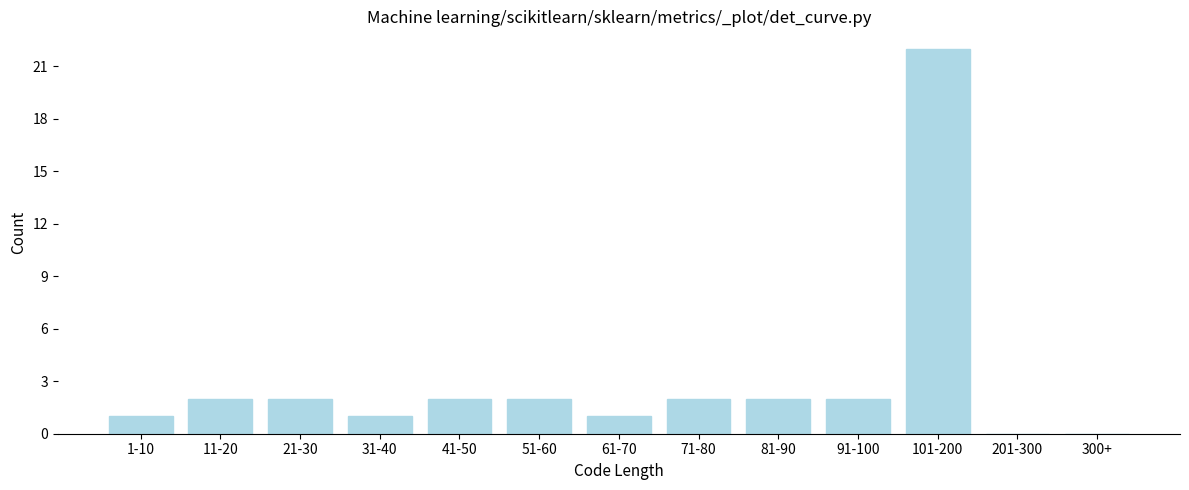

Reading left to right, what are all the values shown in this chart?

1-10=1	11-20=2	21-30=2	31-40=1	41-50=2	51-60=2	61-70=1	71-80=2	81-90=2	91-100=2	101-200=22	201-300=0	300+=0